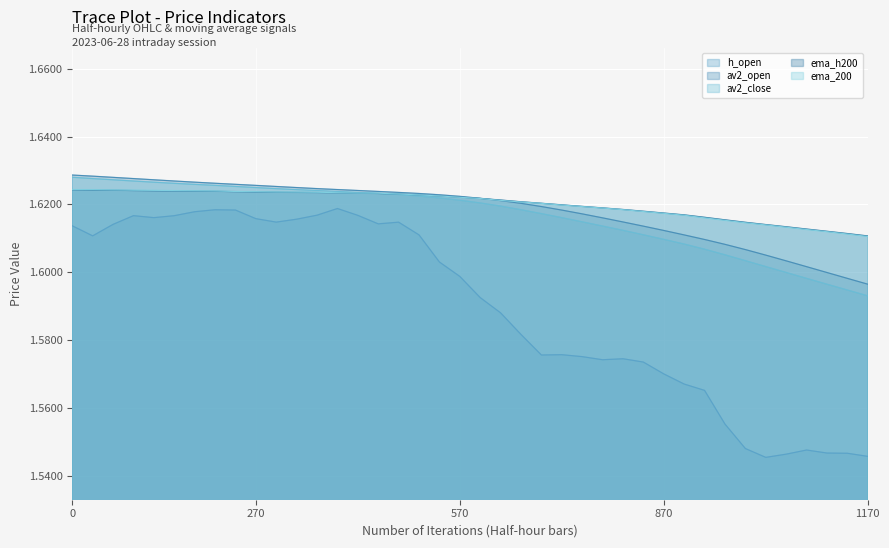

Count the number of data series in this chart.

5